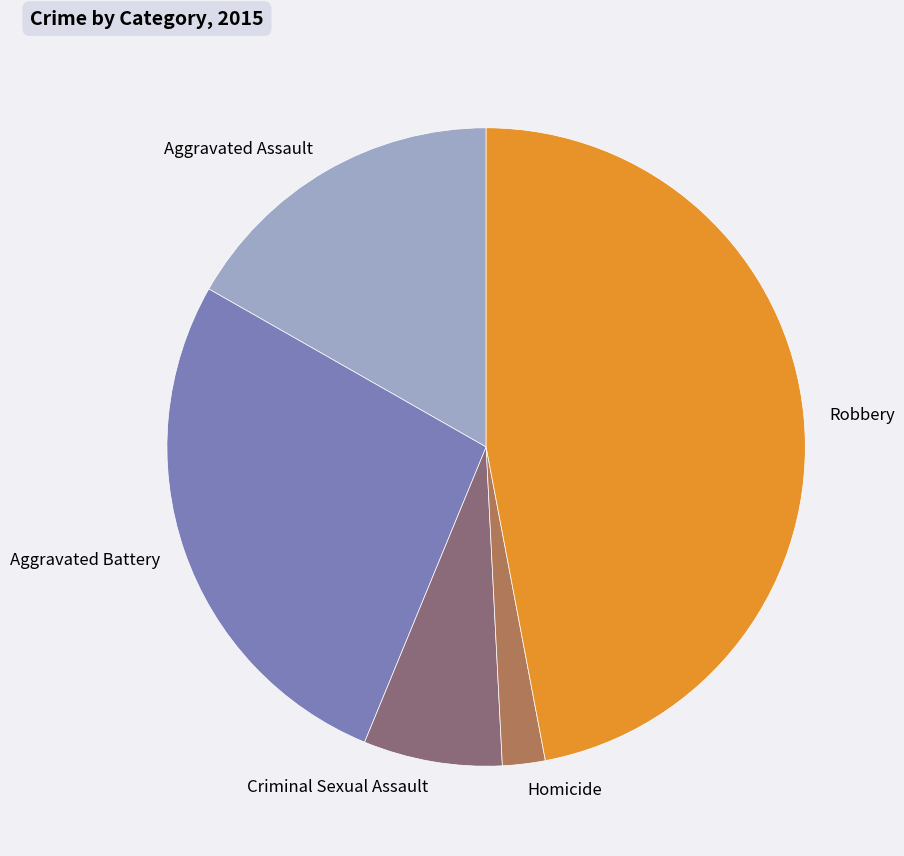

What is the smallest slice in the pie chart?

Homicide